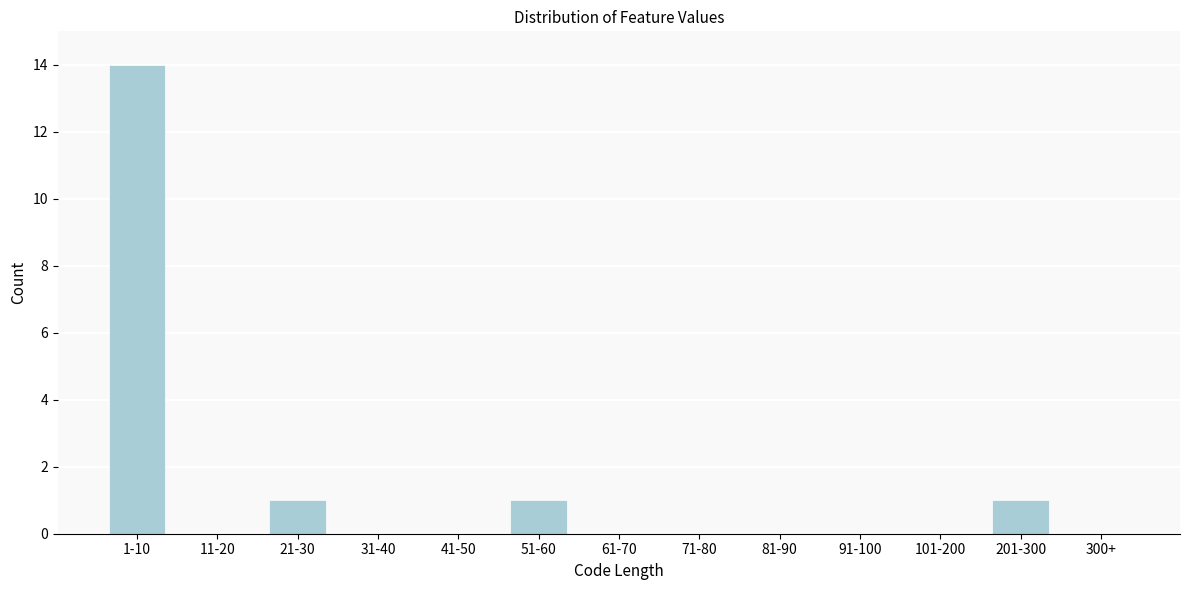

Reading left to right, extract all data points from this chart.

1-10=14	11-20=0	21-30=1	31-40=0	41-50=0	51-60=1	61-70=0	71-80=0	81-90=0	91-100=0	101-200=0	201-300=1	300+=0